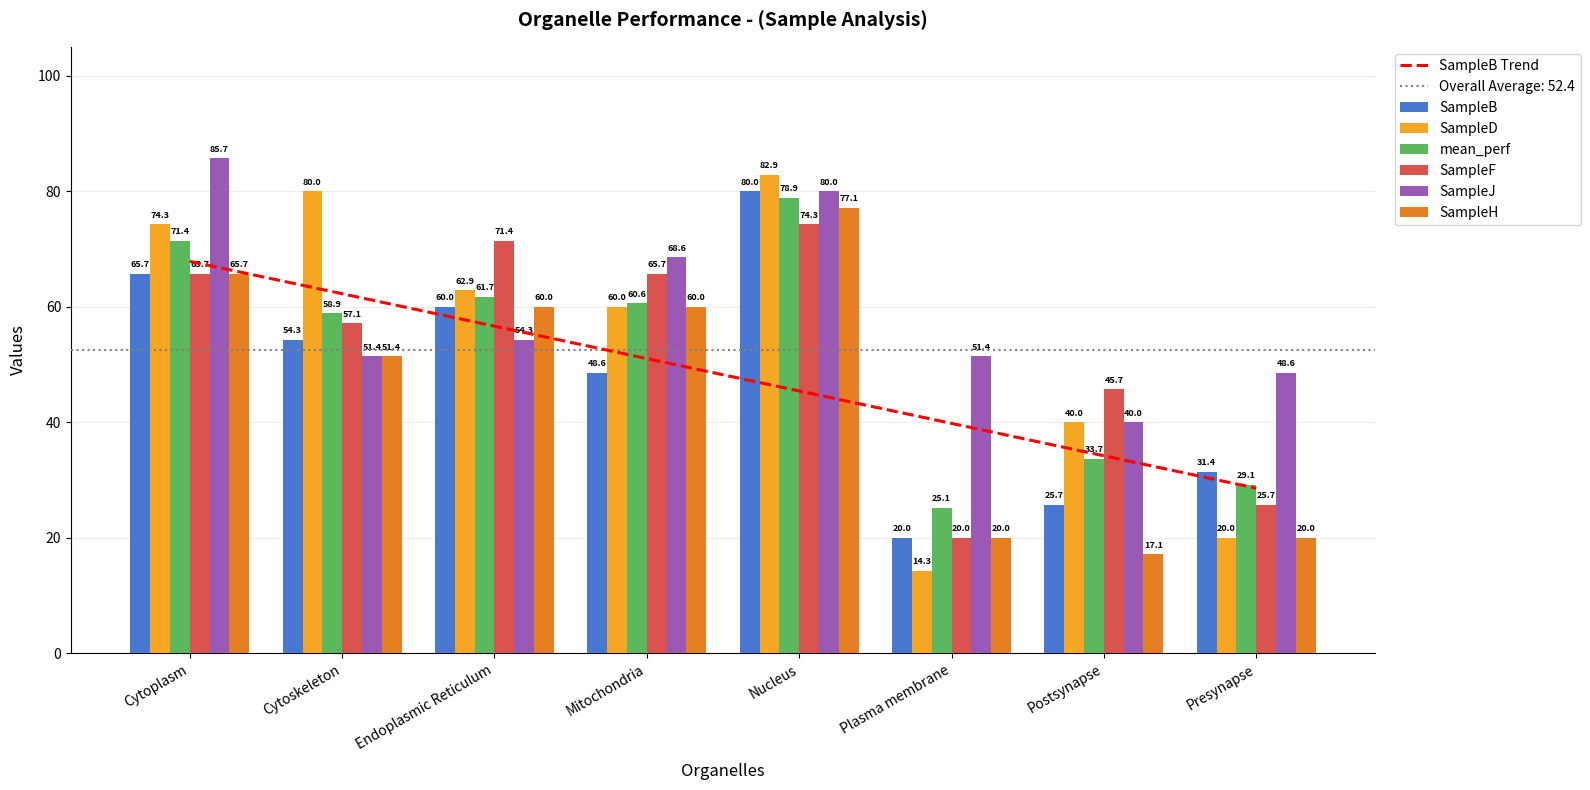

Is the value of SampleB at Plasma membrane greater than the value of SampleJ at Mitochondria?

No